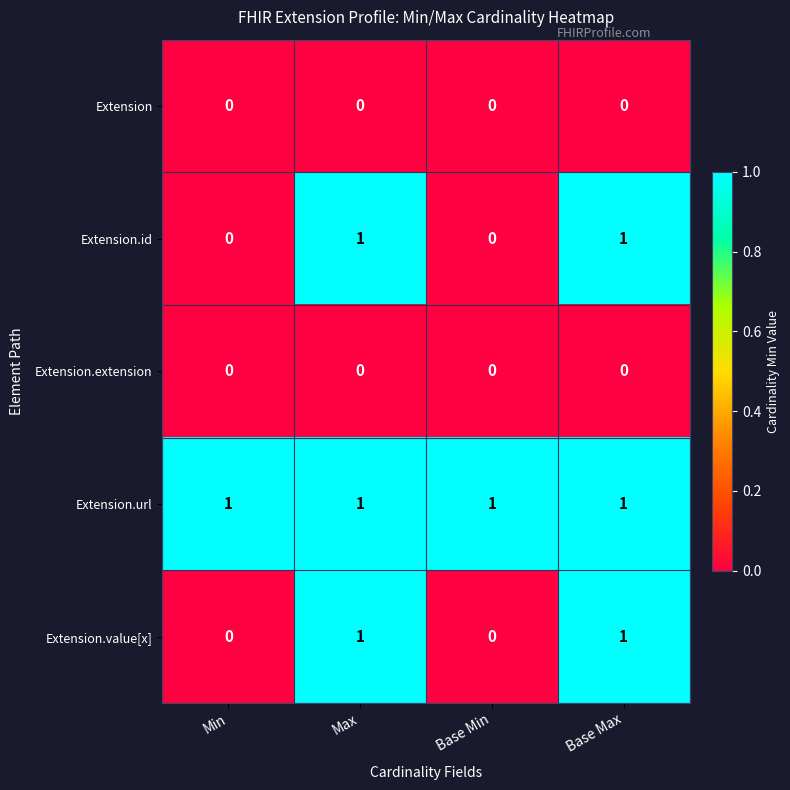

Reading left to right, what are all the values shown in this chart?

Extension: 0	0	0	0
Extension.id: 0	1	0	1
Extension.extension: 0	0	0	0
Extension.url: 1	1	1	1
Extension.value[x]: 0	1	0	1